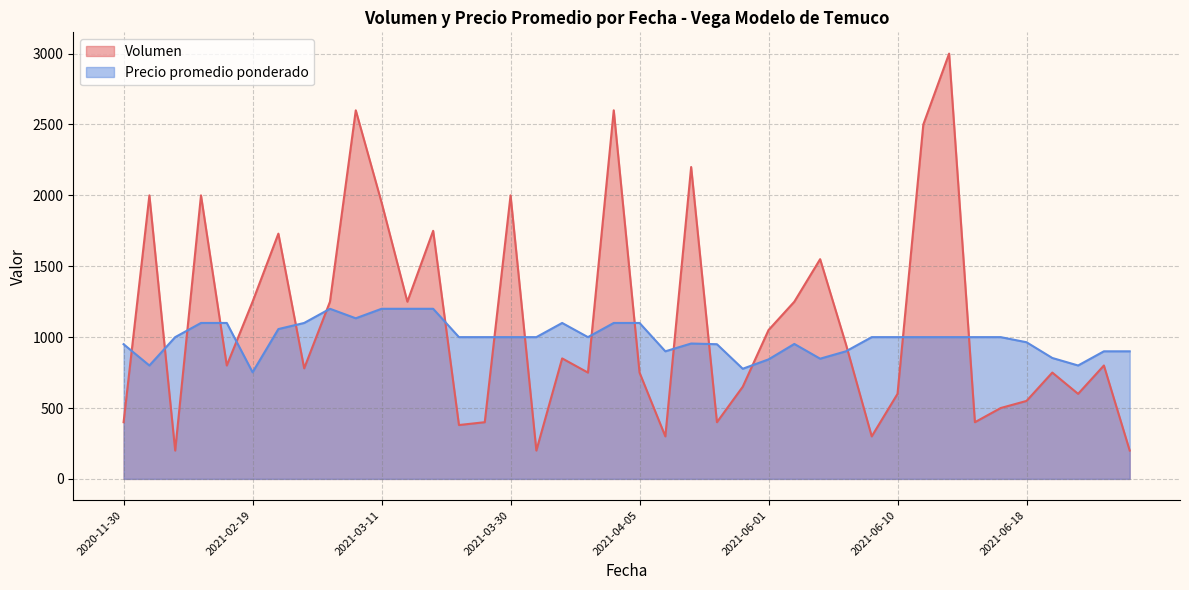

Is it true that Precio promedio ponderado equals 253 at 2021-04-05?

False